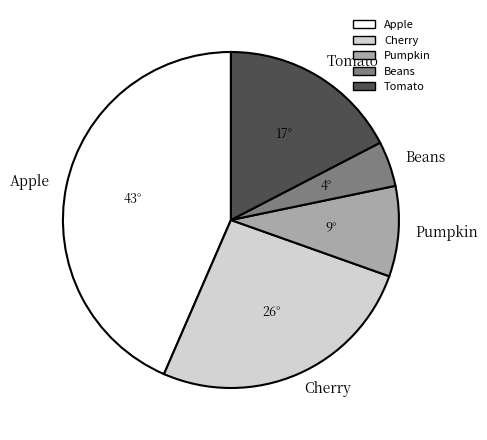

Do Pumpkin and Tomato together represent more than half of the pie?

No